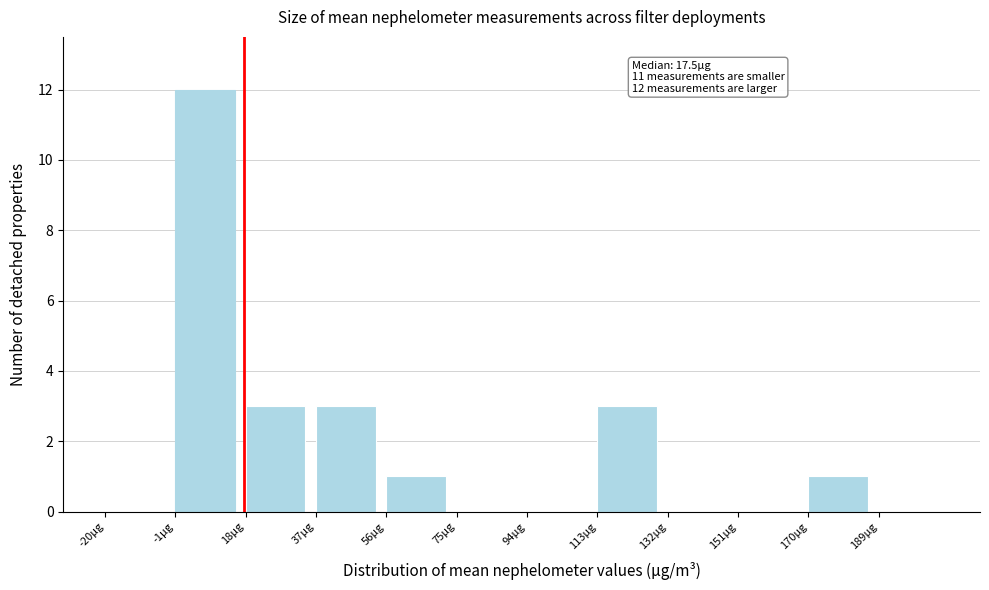

Over which range of the x-axis is the bar tallest?

-1 to 18